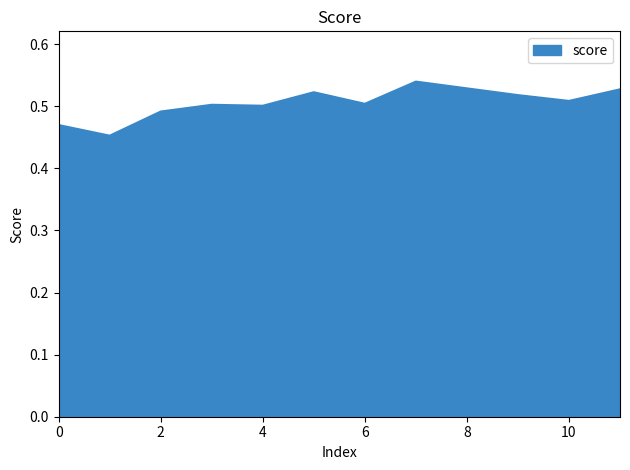

How many distinct data groups are displayed?

1